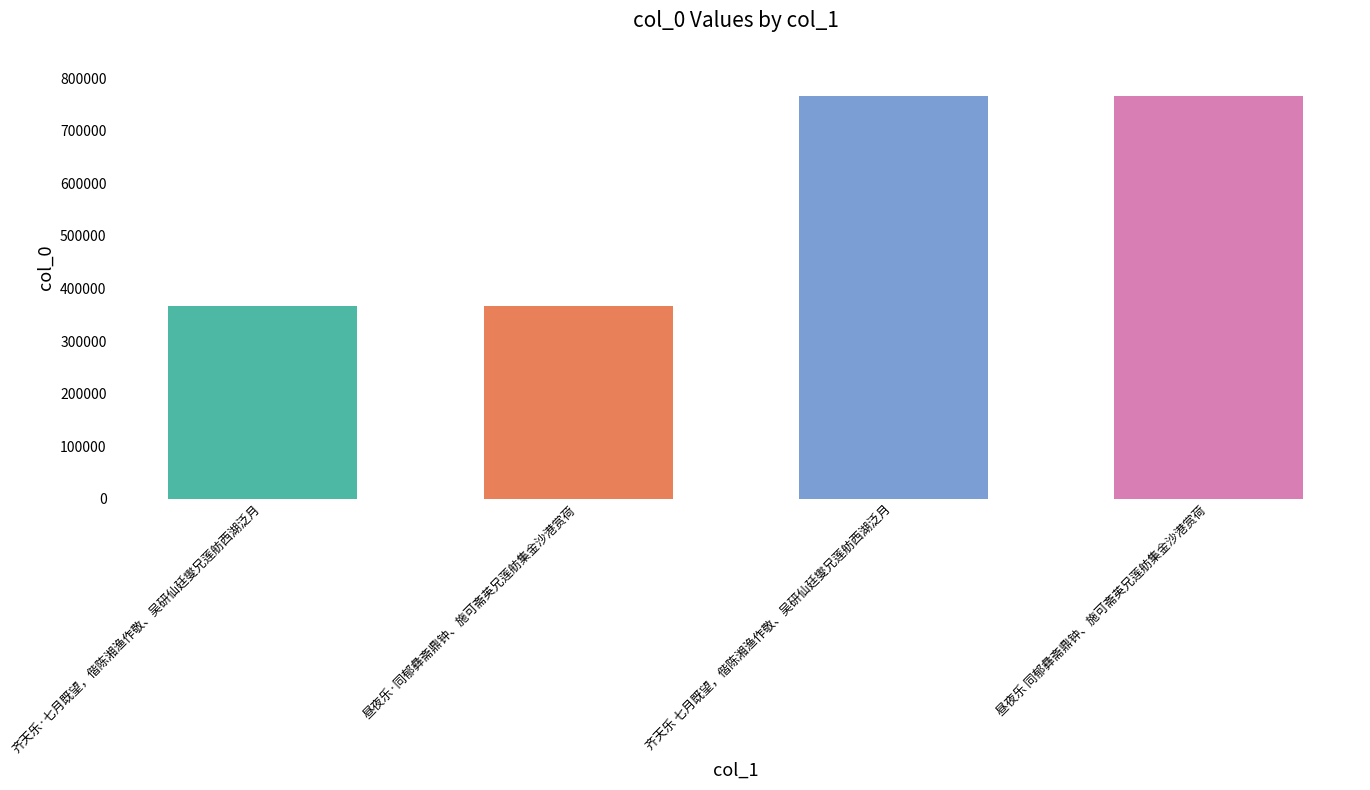

What is the label of the 2nd bar from the right?

齐天乐 七月既望，偕陈湘渔作敬、吴研仙廷燮兄莲舫西湖泛月